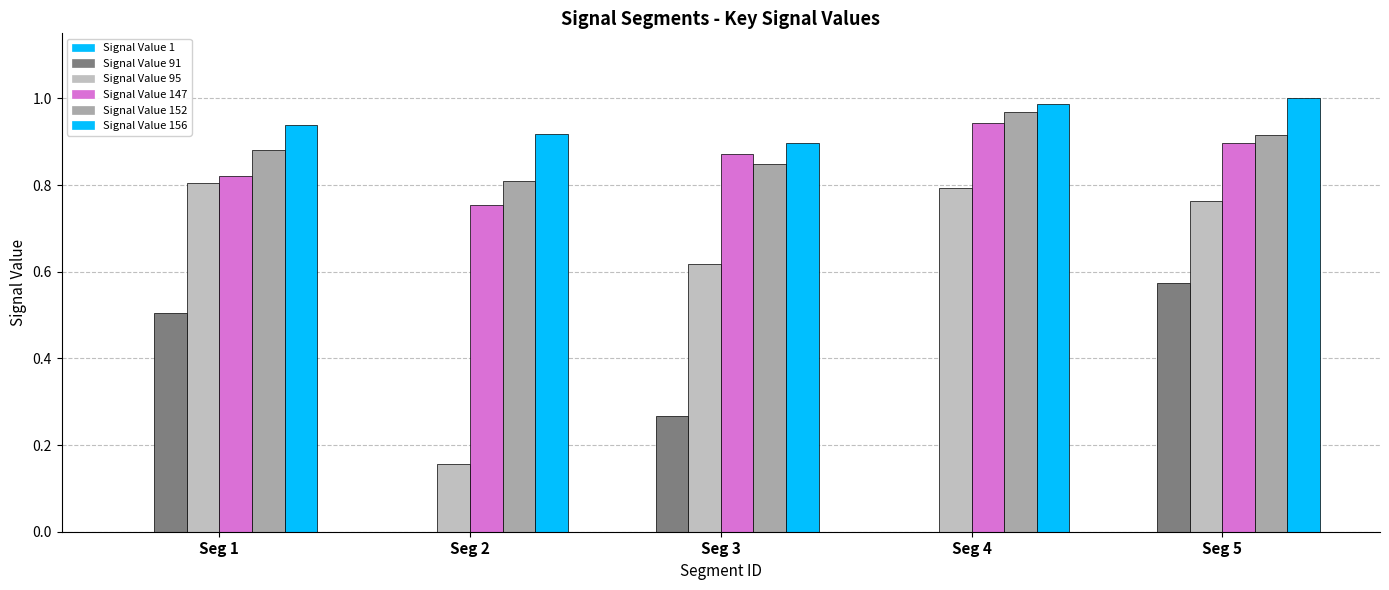

What is the difference between the maximum and minimum values in the Signal Value 156 series?

0.1